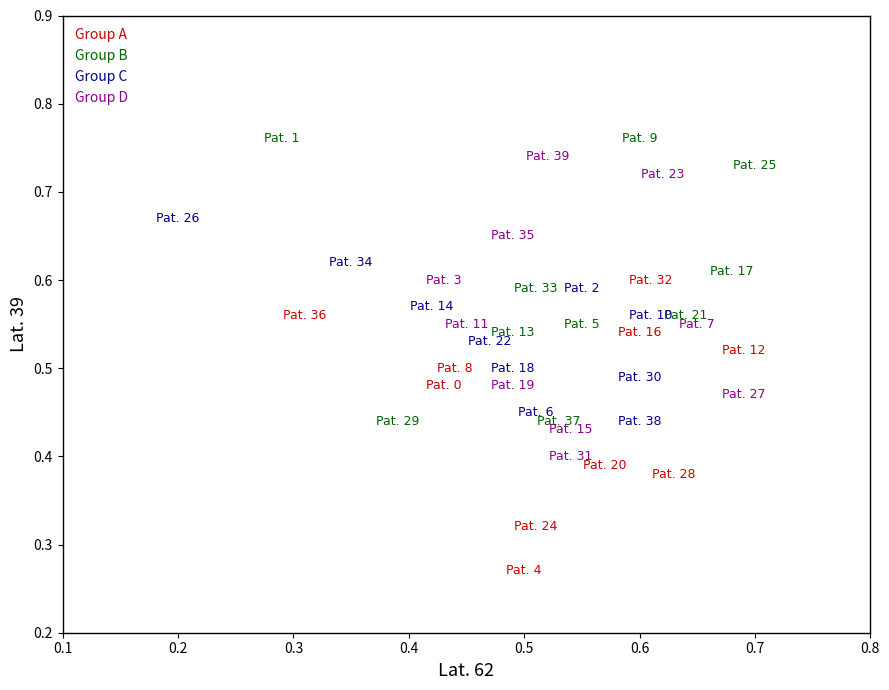

Which series reaches the maximum Y coordinate?

Group B